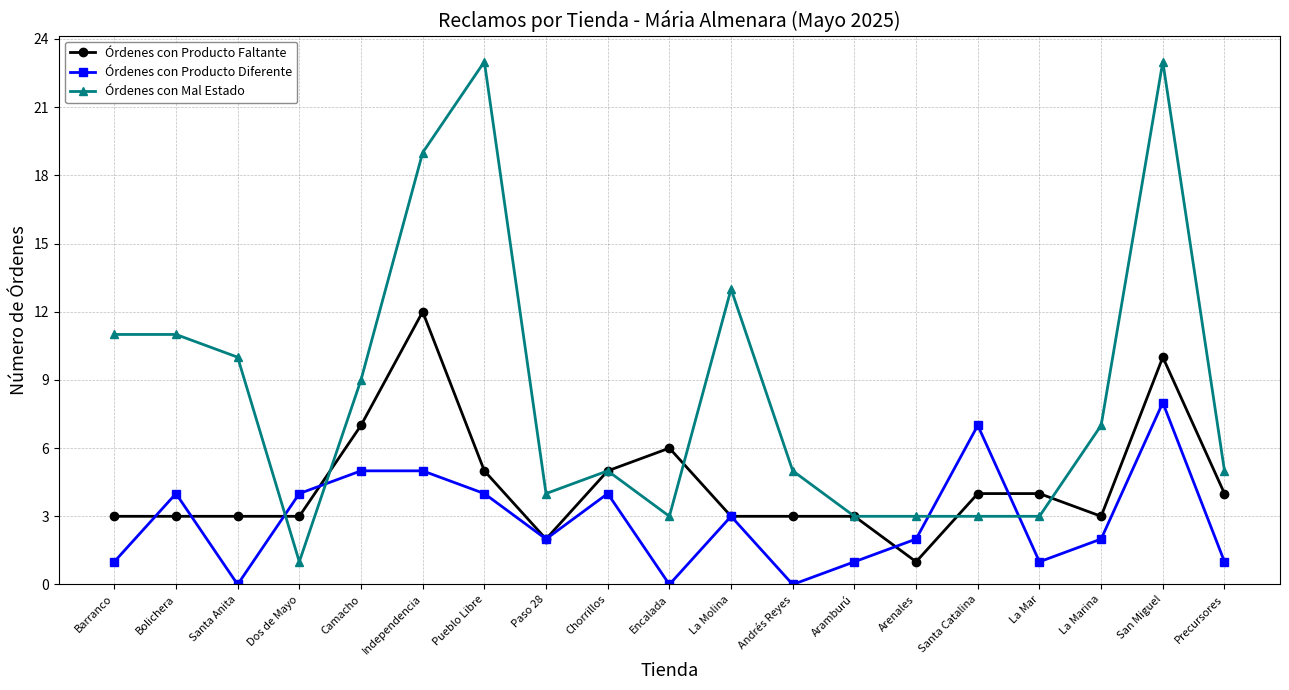

What position from the right is Pueblo Libre?

13